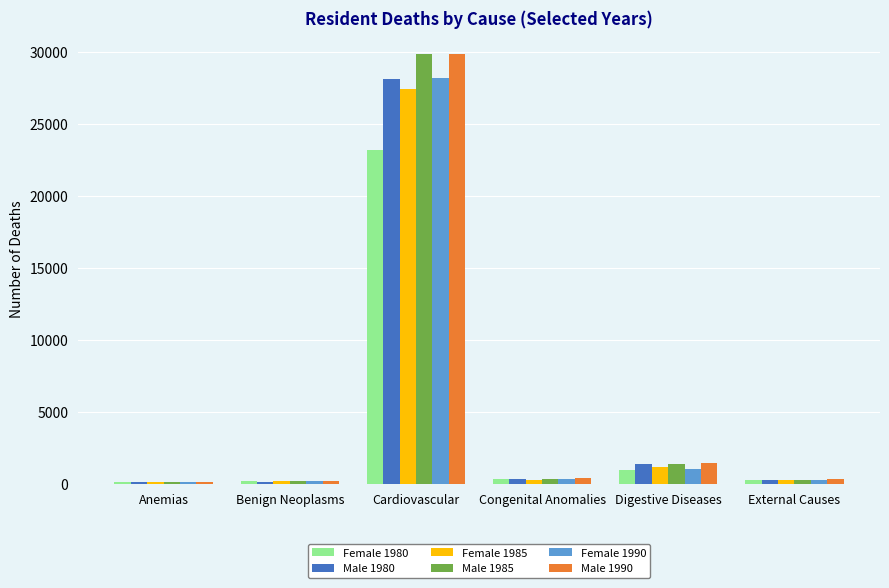

The Male 1980 series shows 91 at Anemias. True or false?

True